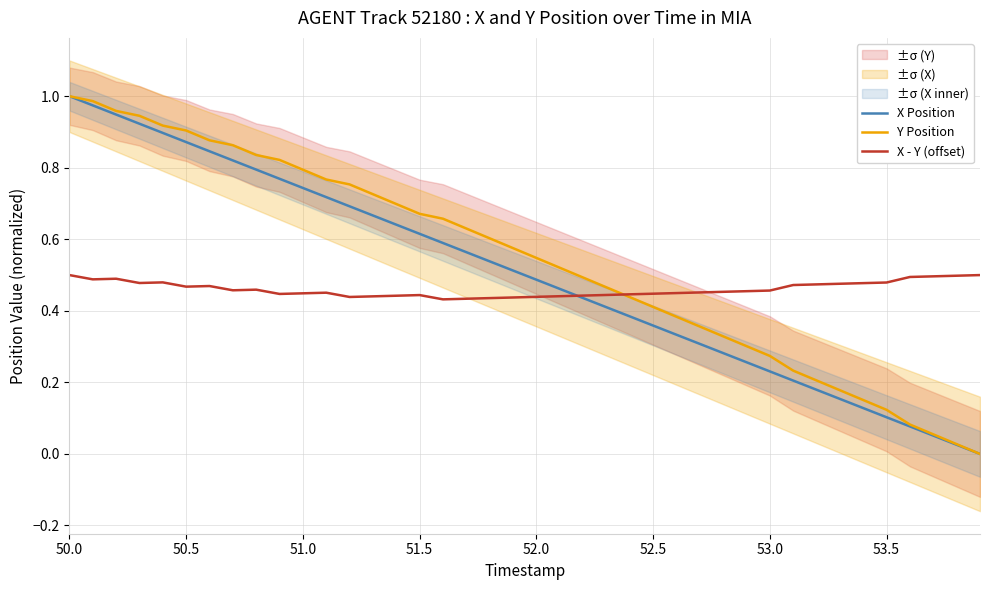

At which category does the chart reach its peak across all series?

50.0